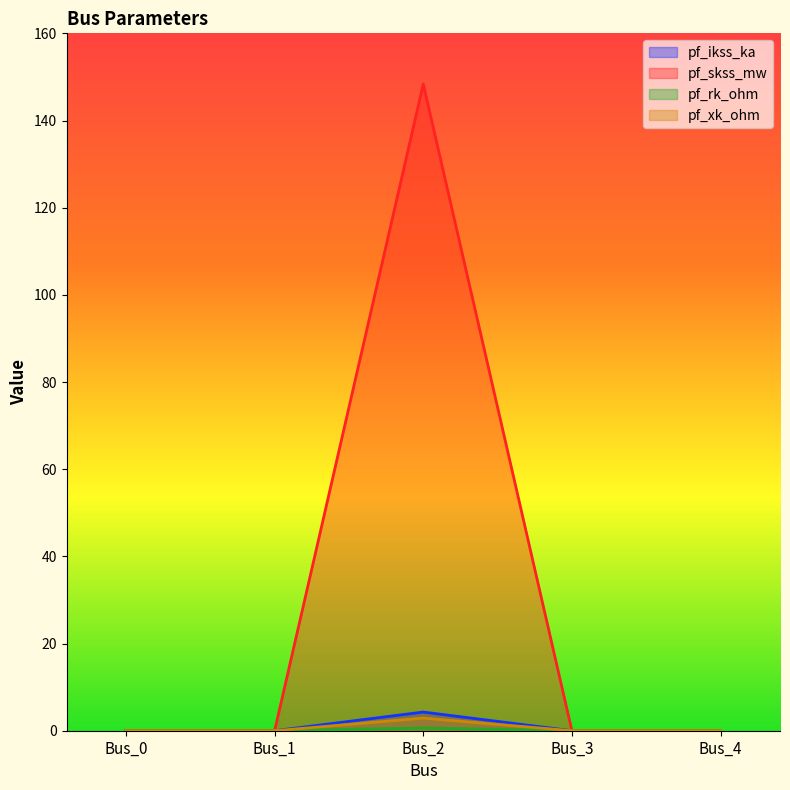

Does the chart display data point markers on the line(s)?

No